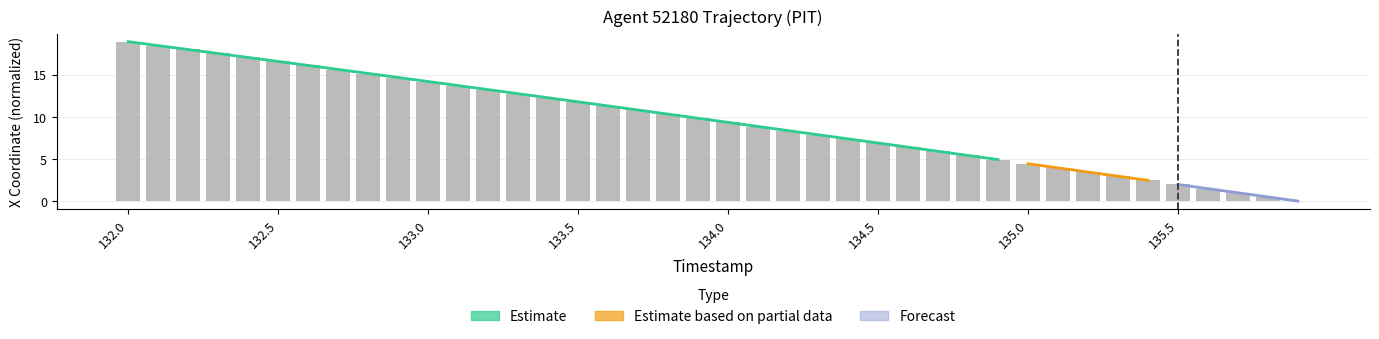

What is the difference between the maximum and second lowest values?

18.4